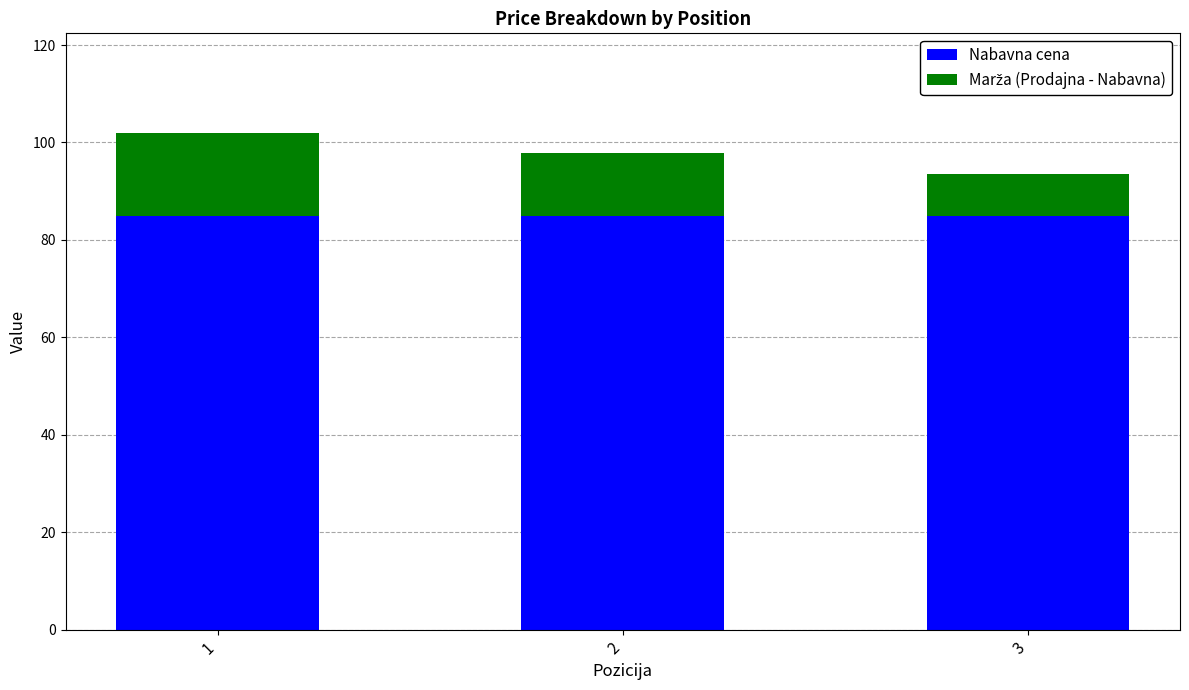

How many bars are there in total?

3